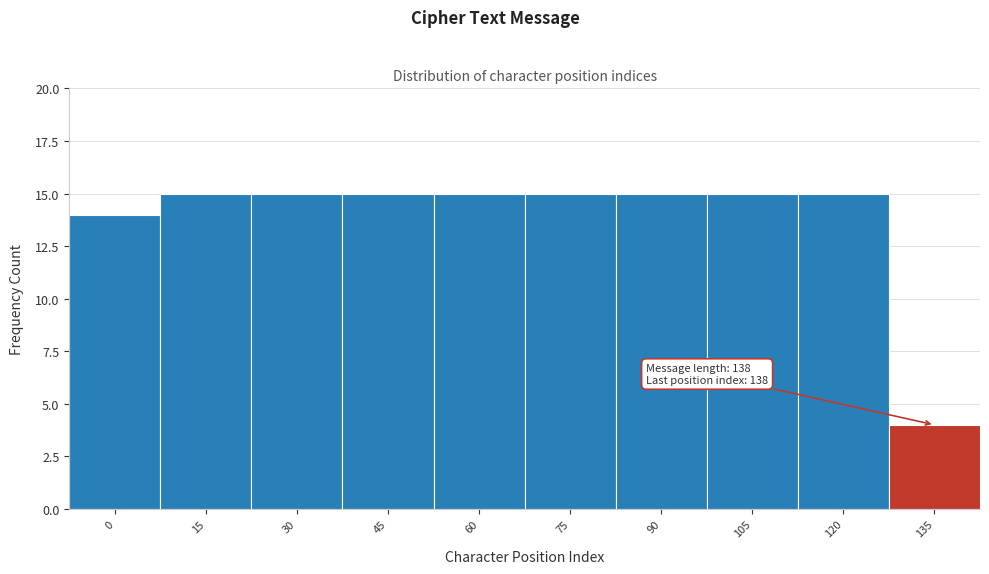

Reading left to right, list all the values displayed in this chart.

0=14	15=15	30=15	45=15	60=15	75=15	90=15	105=15	120=15	135=4